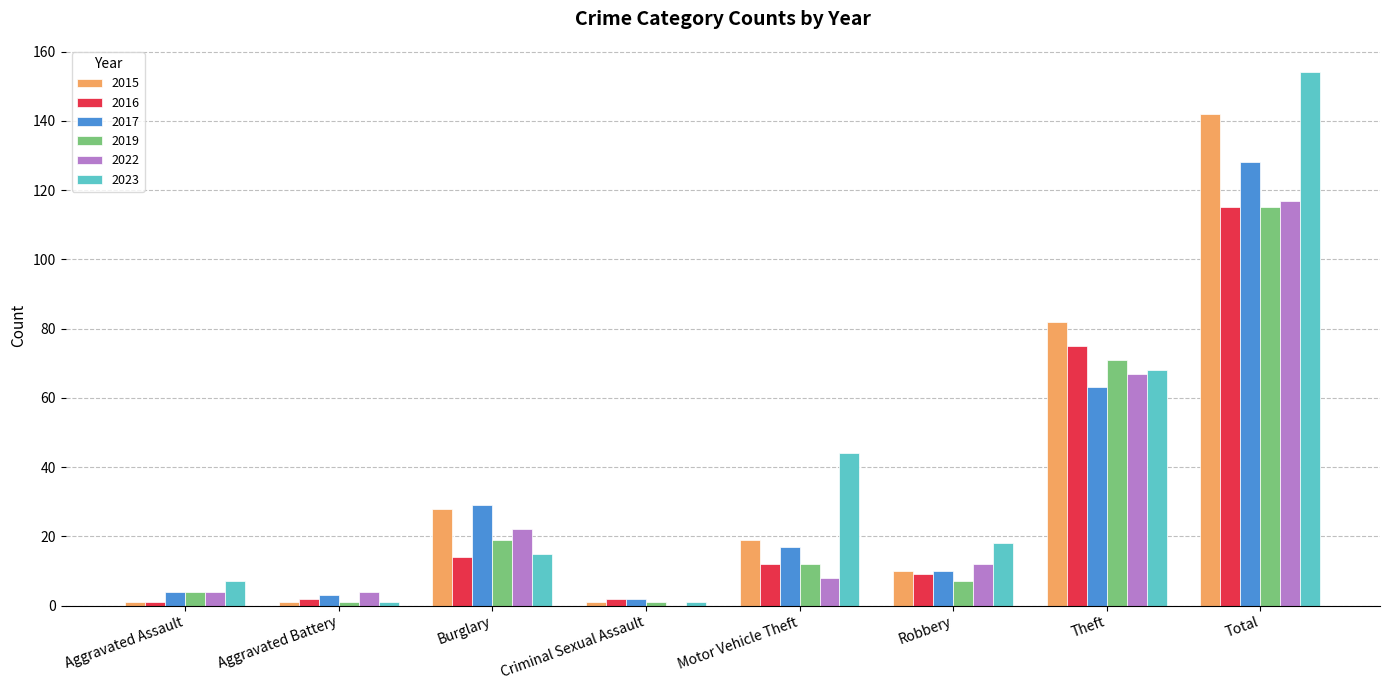

At which label is 2019 closest to 58?

Theft